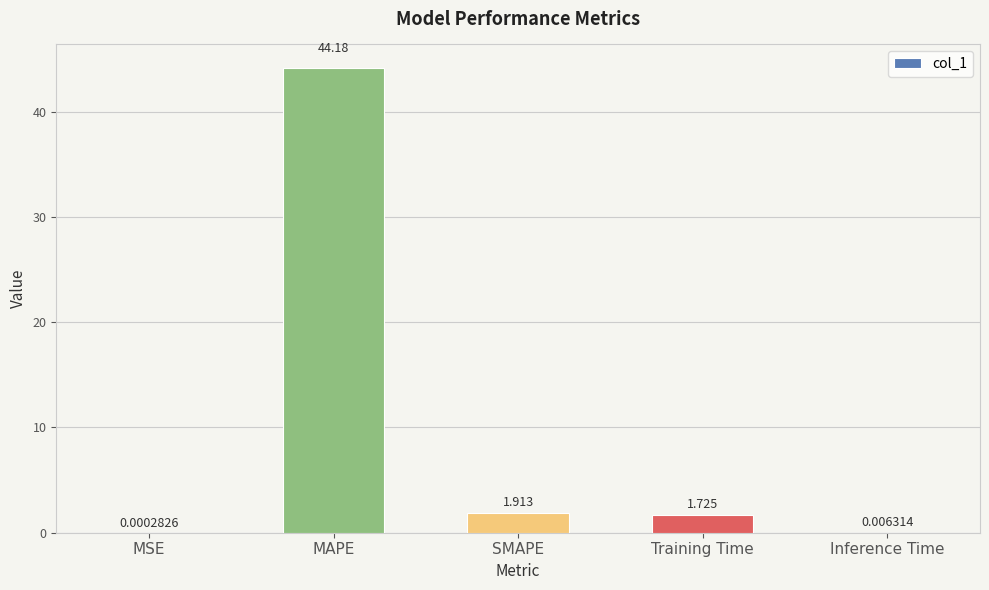

Between Inference Time and MAPE, which is larger?

MAPE